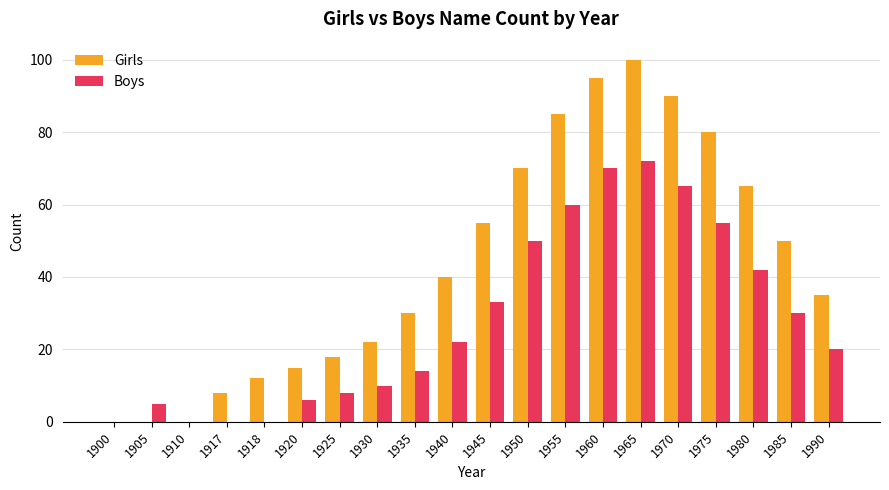

Between 1965 and 1980, which series saw the biggest shift?

Girls